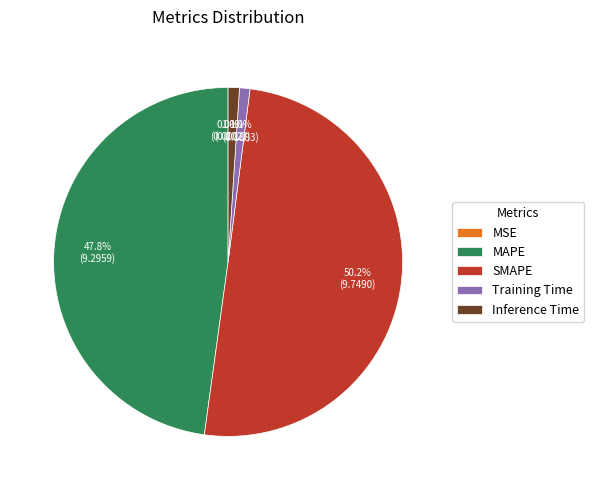

What portion of the pie excludes SMAPE?

49.8%